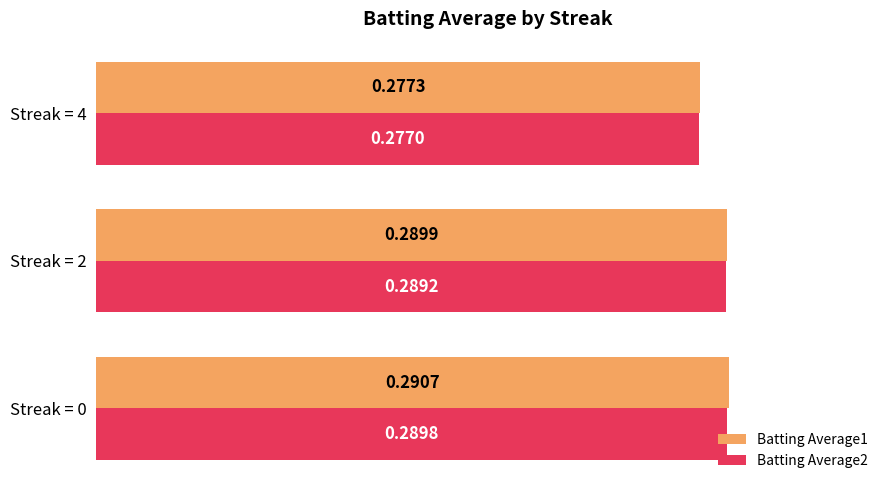

Which category has the lowest value across all series?

Streak = 4